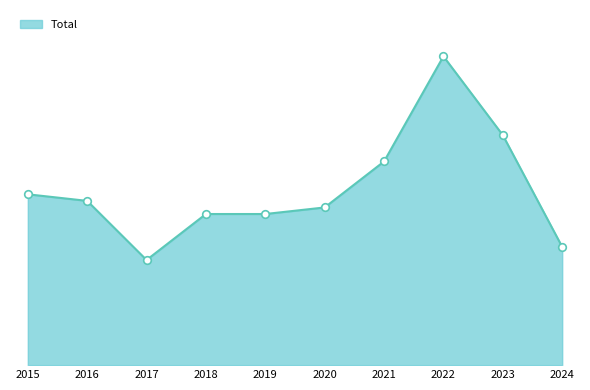

What is the change in value from 2017 to 2020?

+8